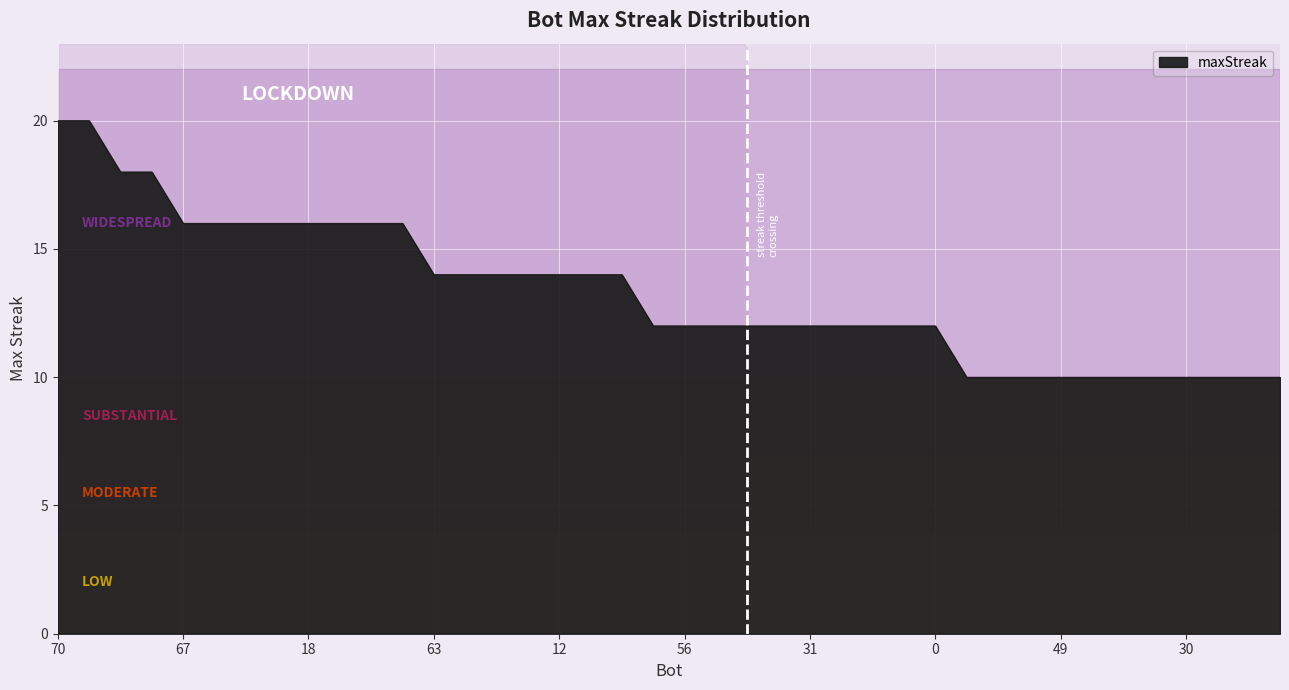

What is the minimum value shown in the chart?

10